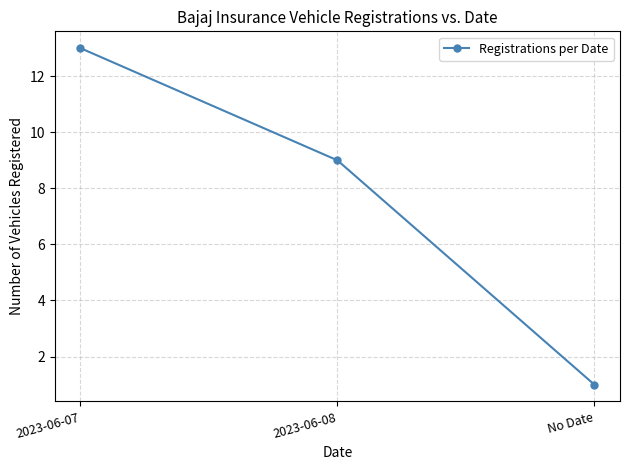

What is the value of the 1st point from the left?

13